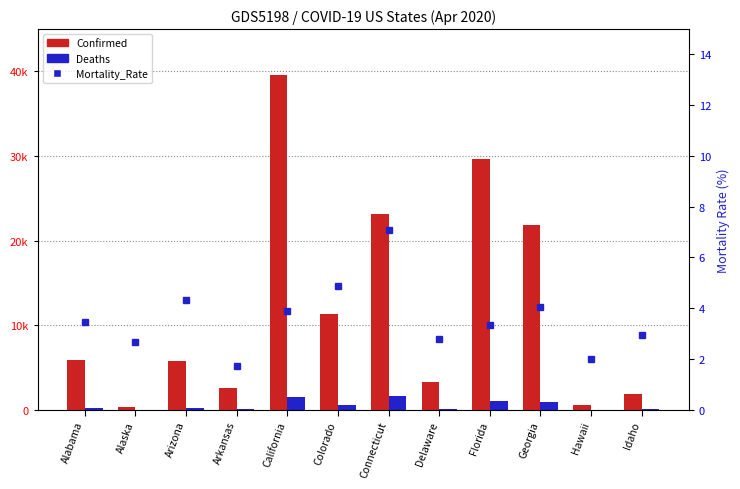

Rank the series by their maximum value, from highest to lowest.

Confirmed, Deaths, Mortality_Rate